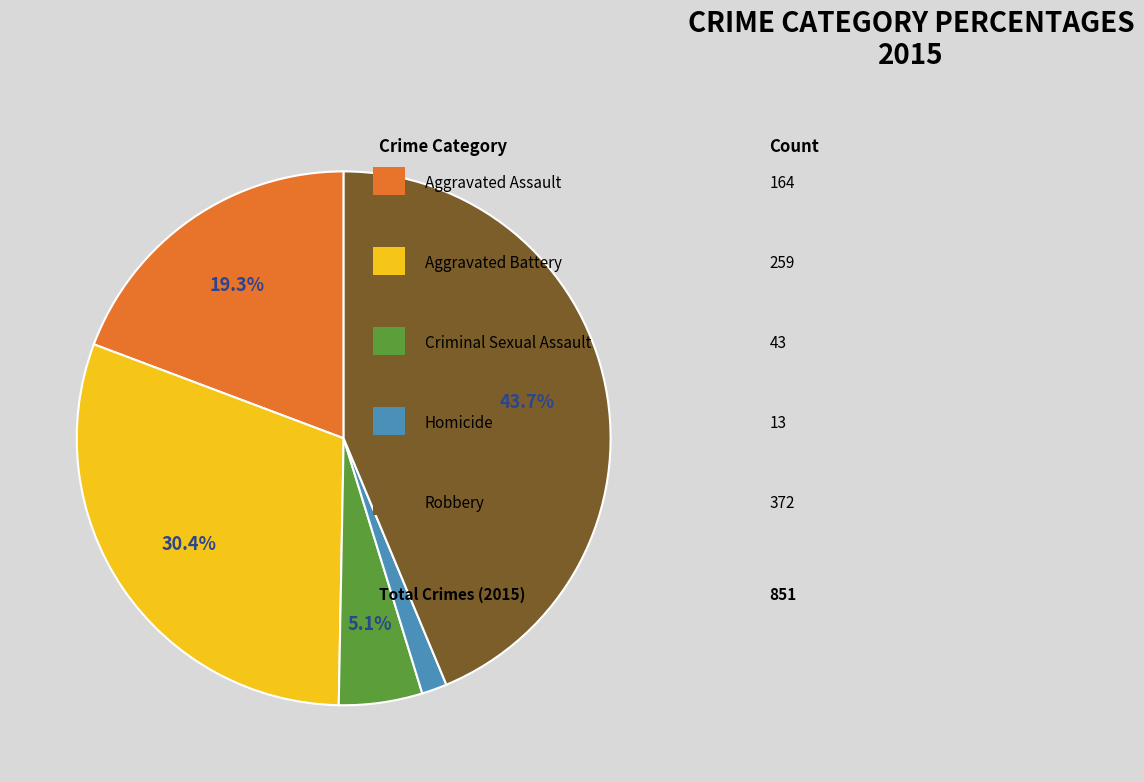

Count the number of slices in the pie.

5